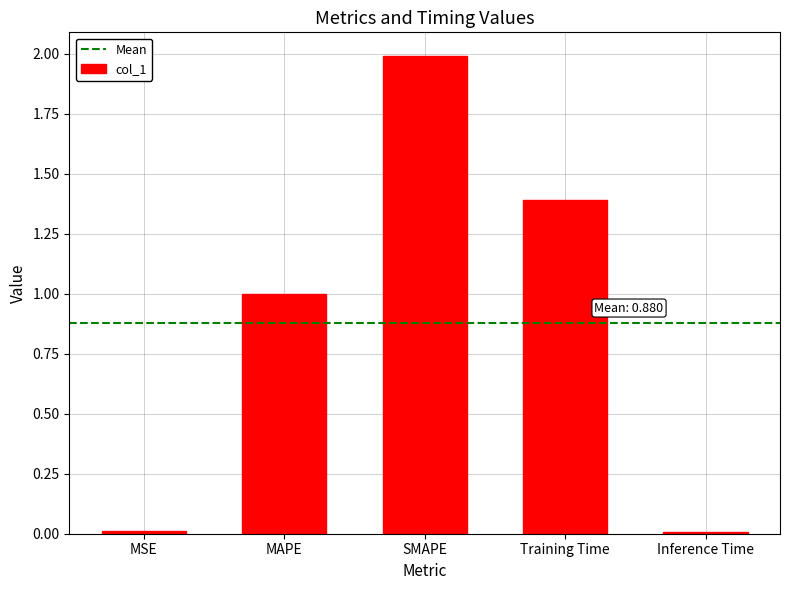

What is the average value?

0.9